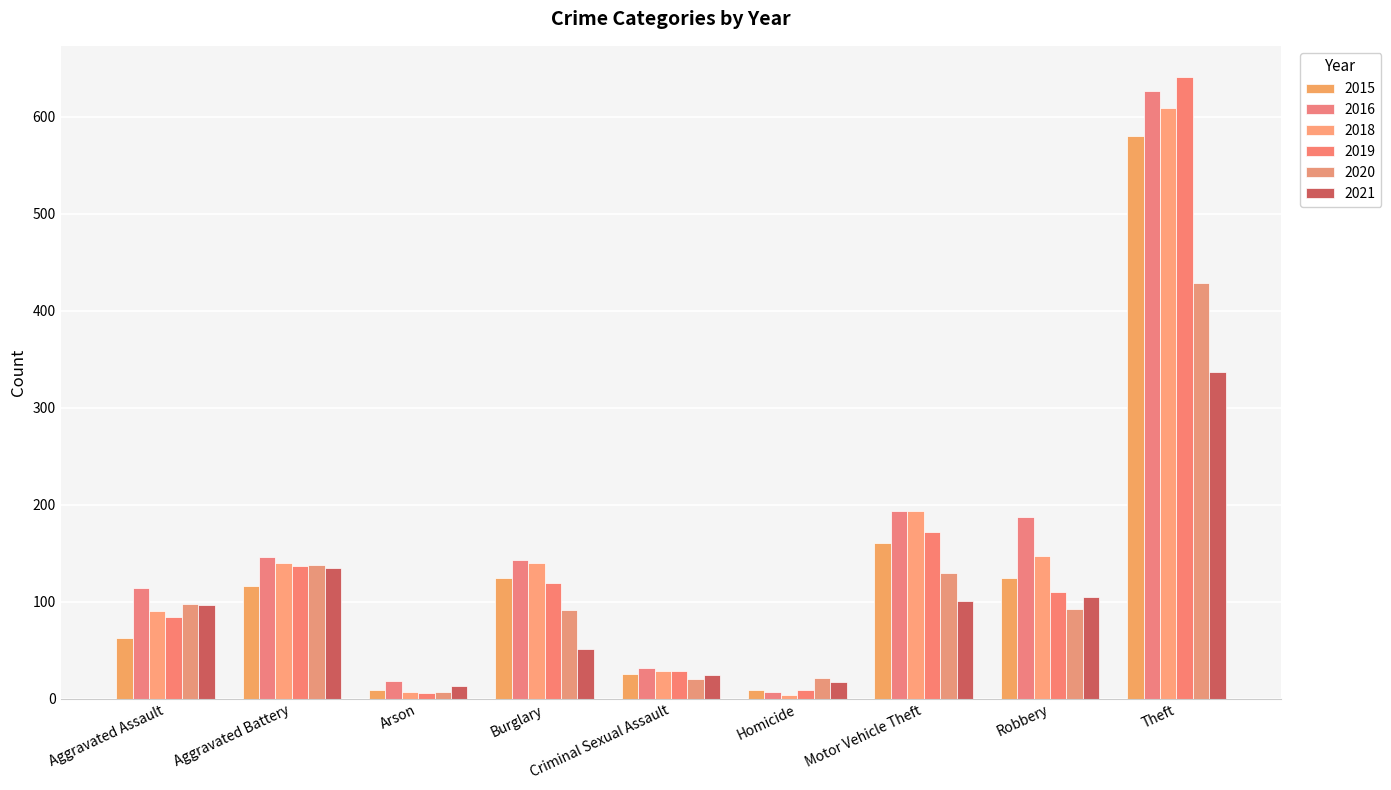

Reading left to right, transcribe all the data shown in this chart.

2015: Aggravated Assault=63	Aggravated Battery=116	Arson=9	Burglary=124	Criminal Sexual Assault=25	Homicide=9	Motor Vehicle Theft=160	Robbery=124	Theft=580
2016: Aggravated Assault=114	Aggravated Battery=146	Arson=18	Burglary=143	Criminal Sexual Assault=32	Homicide=7	Motor Vehicle Theft=194	Robbery=187	Theft=627
2018: Aggravated Assault=90	Aggravated Battery=140	Arson=7	Burglary=140	Criminal Sexual Assault=29	Homicide=4	Motor Vehicle Theft=194	Robbery=147	Theft=609
2019: Aggravated Assault=84	Aggravated Battery=137	Arson=6	Burglary=119	Criminal Sexual Assault=29	Homicide=9	Motor Vehicle Theft=172	Robbery=110	Theft=641
2020: Aggravated Assault=98	Aggravated Battery=138	Arson=7	Burglary=91	Criminal Sexual Assault=20	Homicide=21	Motor Vehicle Theft=130	Robbery=92	Theft=429
2021: Aggravated Assault=97	Aggravated Battery=135	Arson=13	Burglary=51	Criminal Sexual Assault=24	Homicide=17	Motor Vehicle Theft=101	Robbery=105	Theft=337